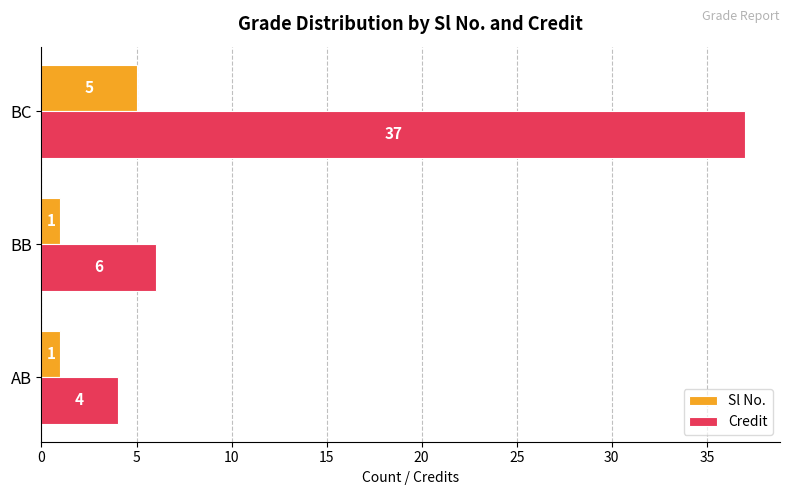

What is the average value of the Credit series?

16